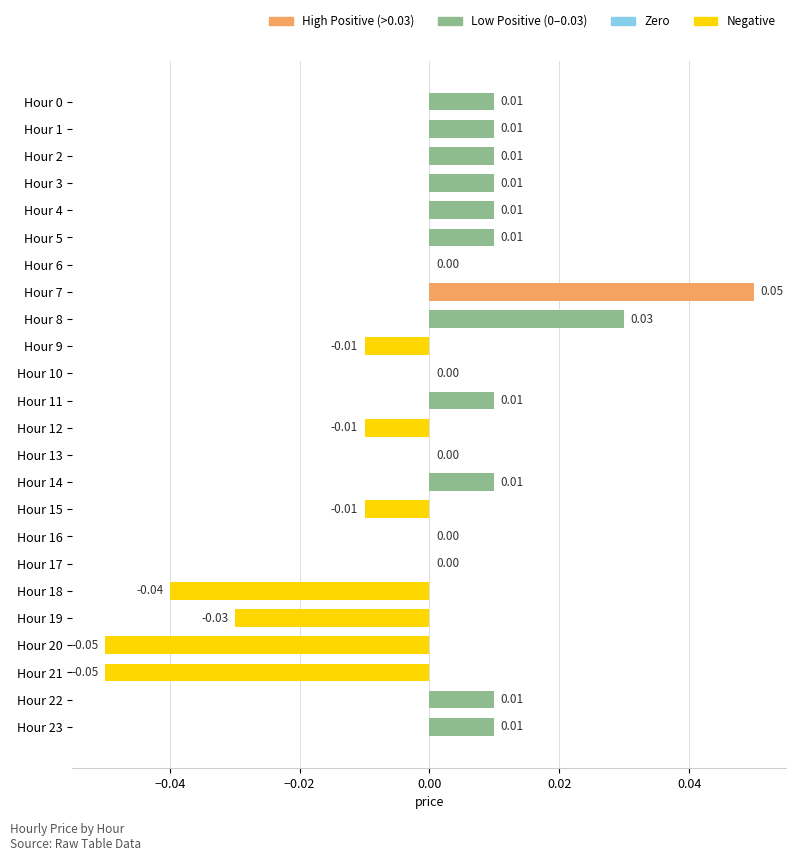

Between Hour 19 and Hour 18, which is larger?

Hour 19